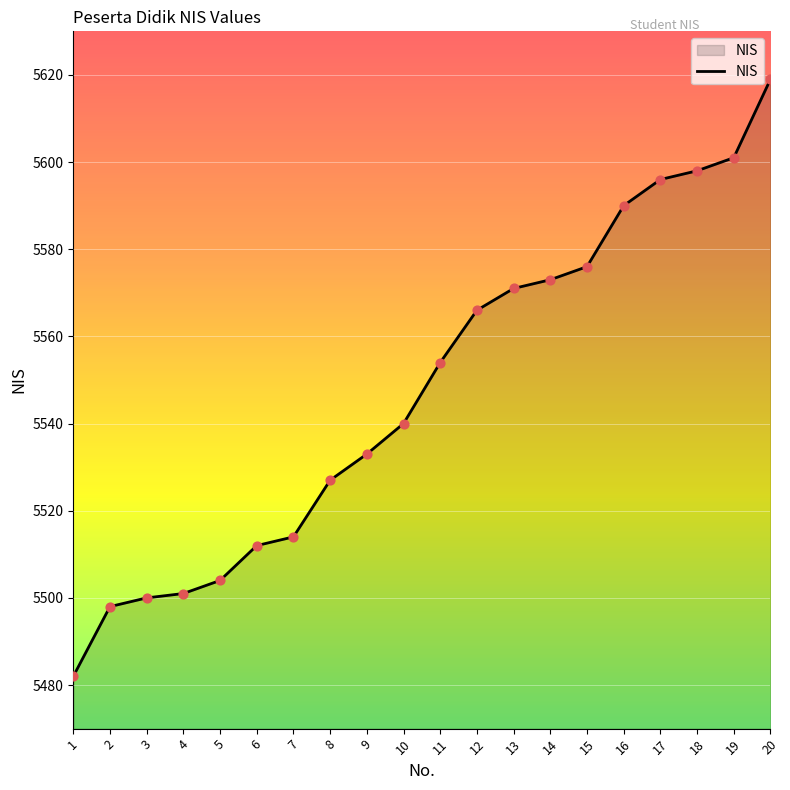

What is the ratio of the value at 12 to the value at 9?

1.0